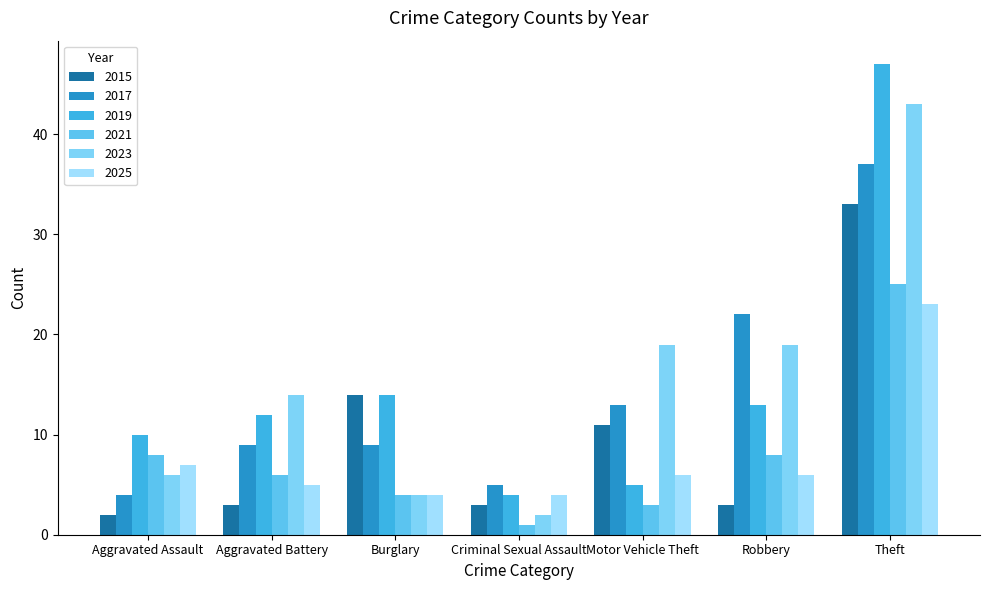

At how many categories does at least one series exceed 28?

1